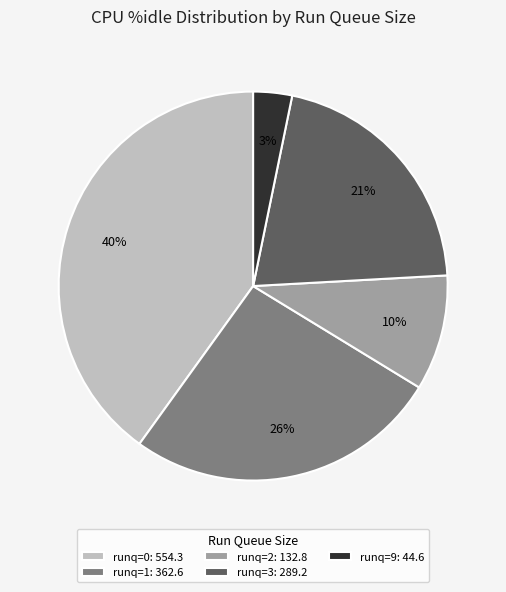

Is there any slice that represents more than half of the pie?

No